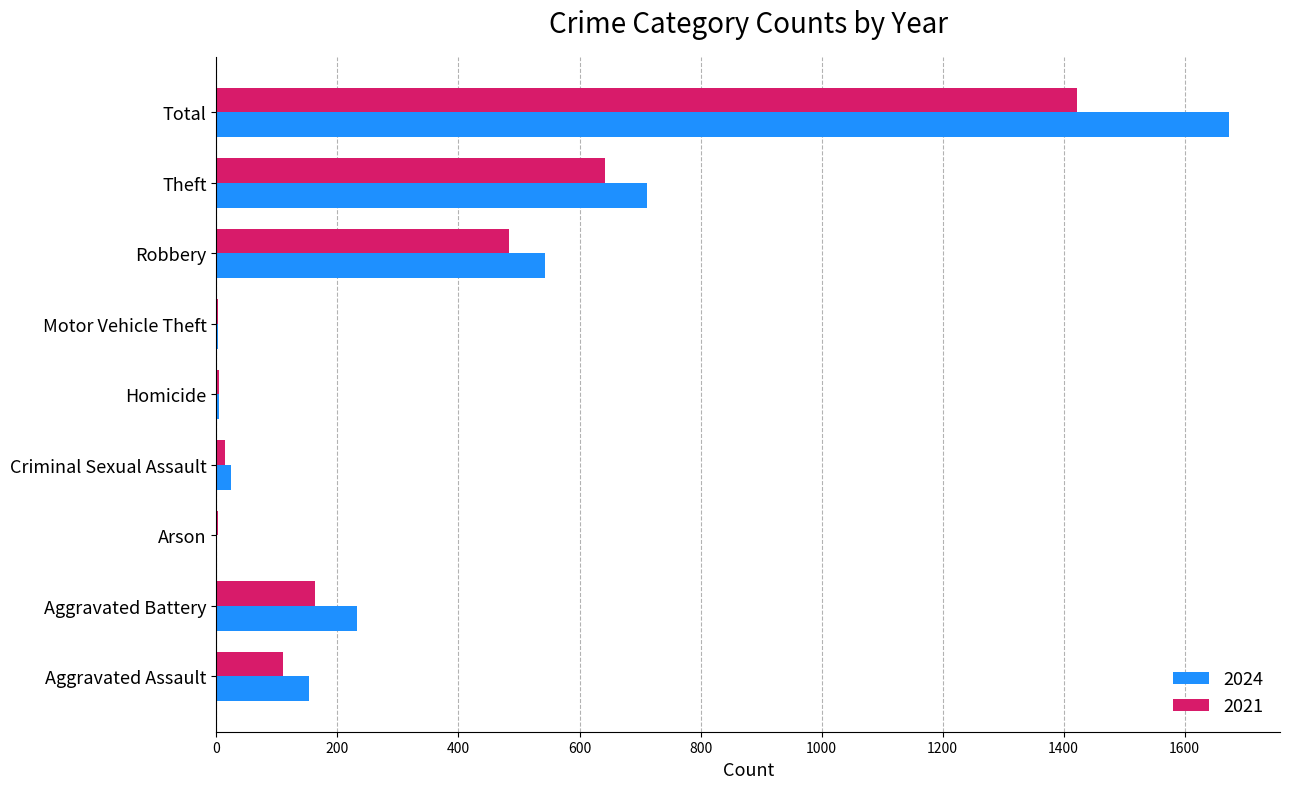

At which label does 2021 reach its peak?

Total